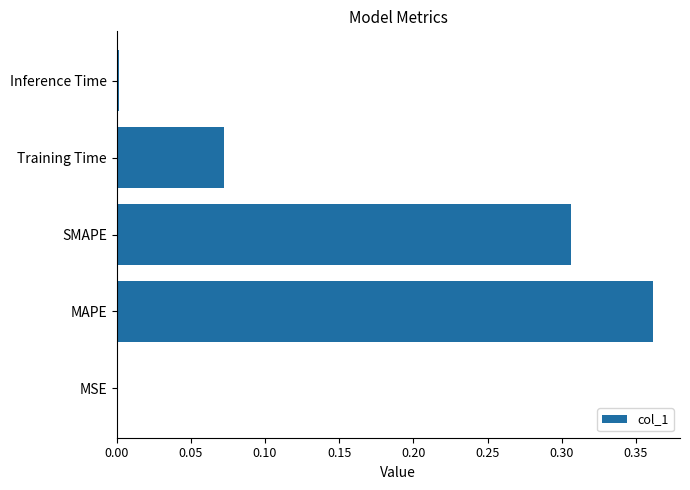

Which category has the highest value across all series?

MAPE